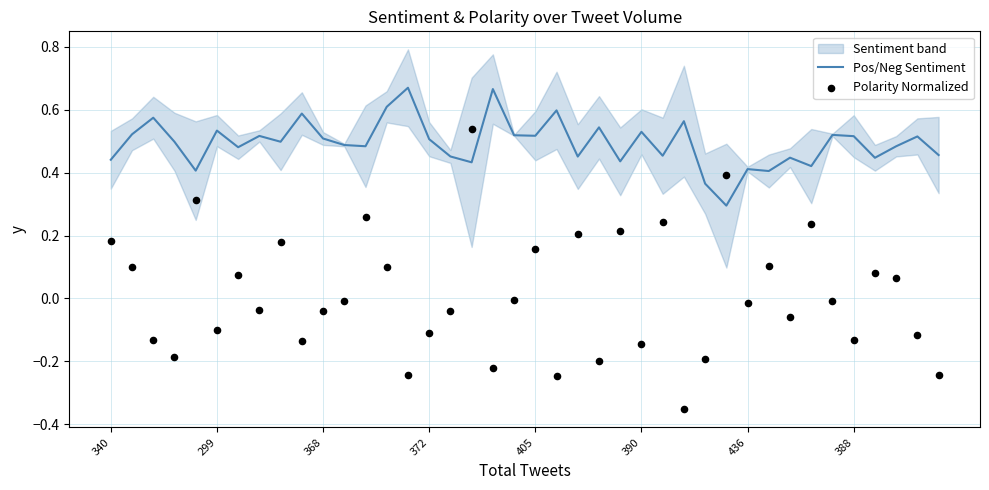

Is the value of Polarity Normalized at 12 greater than the value of Pos/Neg Sentiment at 14?

No